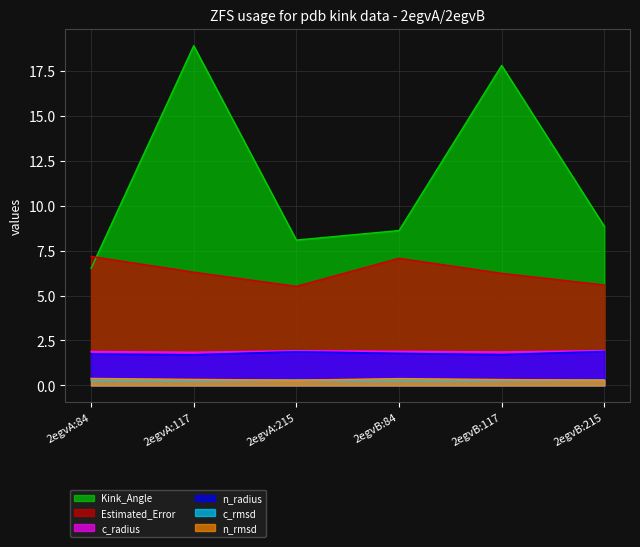

What is the sum of all c_radius values?

11.4